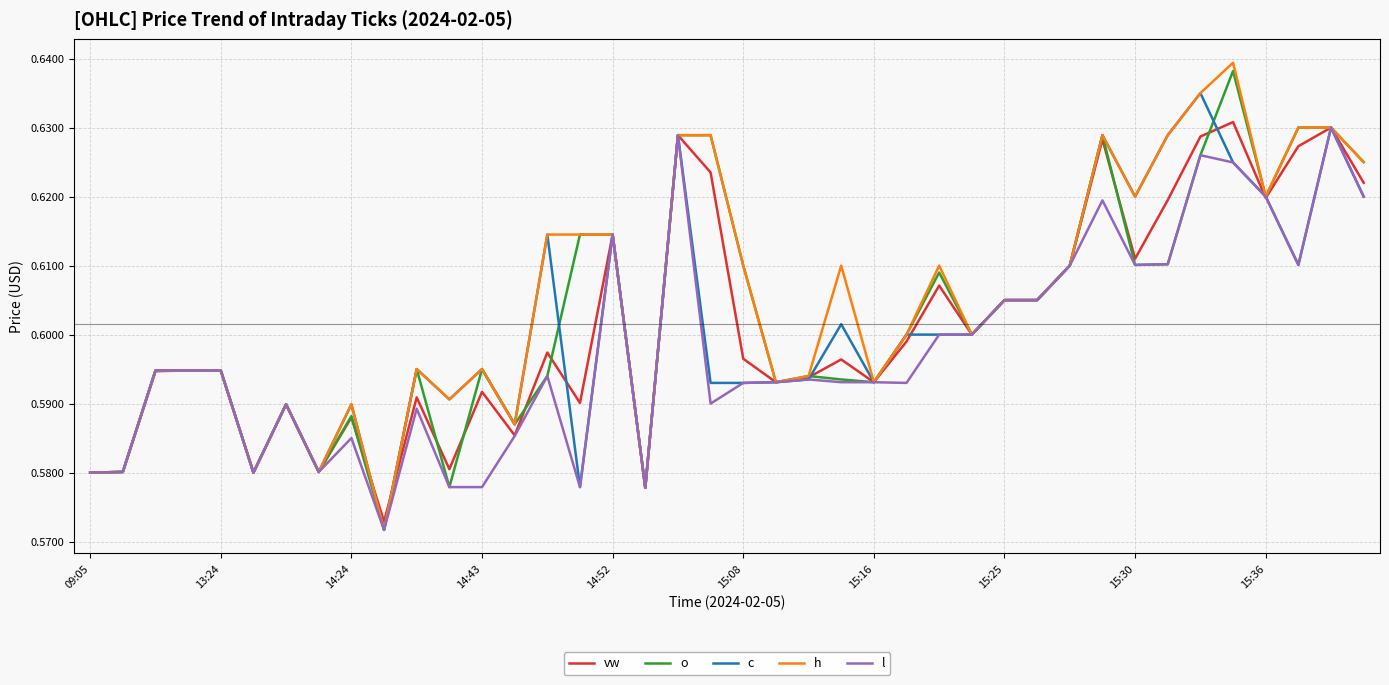

True or false: o has more than 2 interior local peaks.

True